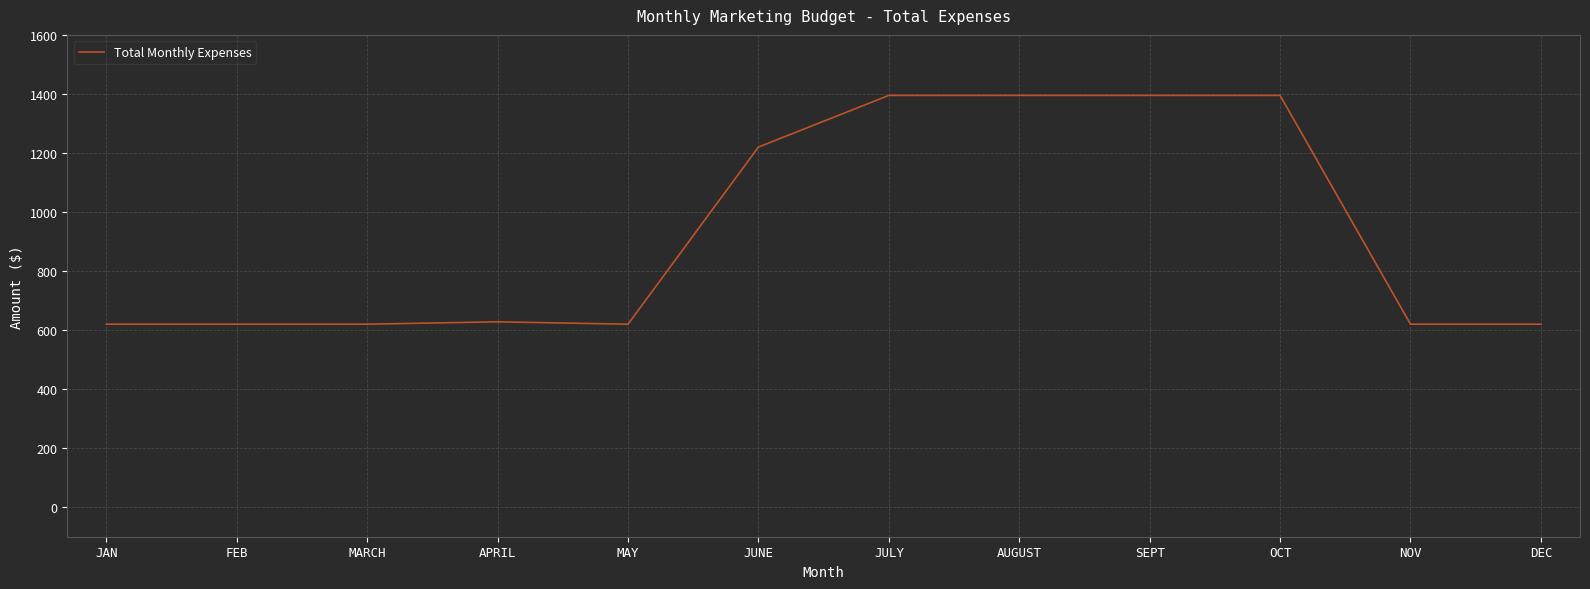

What is the sum of the values at DEC and APRIL?

1248.0